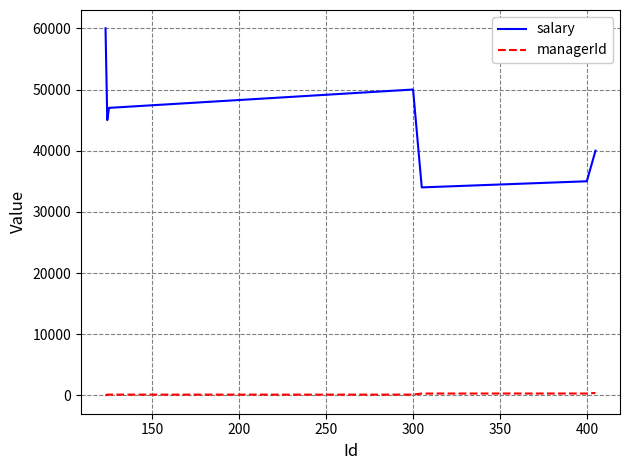

What is the difference between the second highest and minimum values in the salary series?

16000